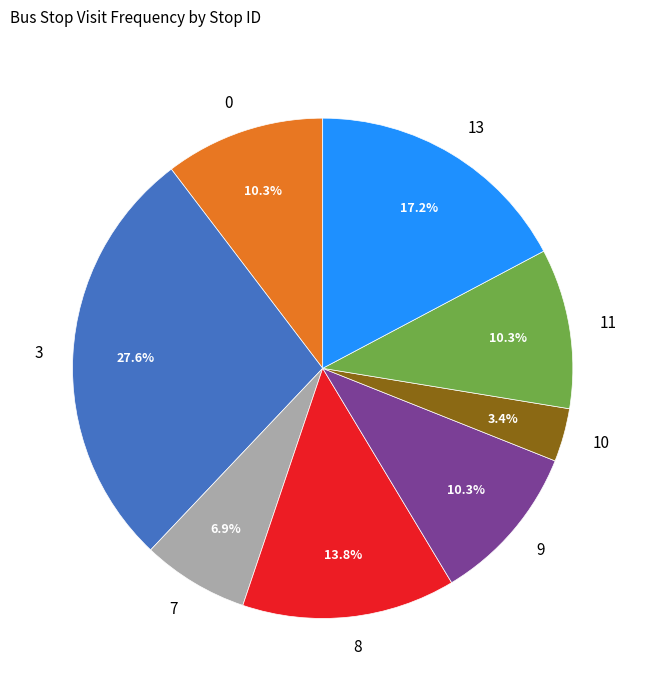

Count the number of slices in the pie.

8